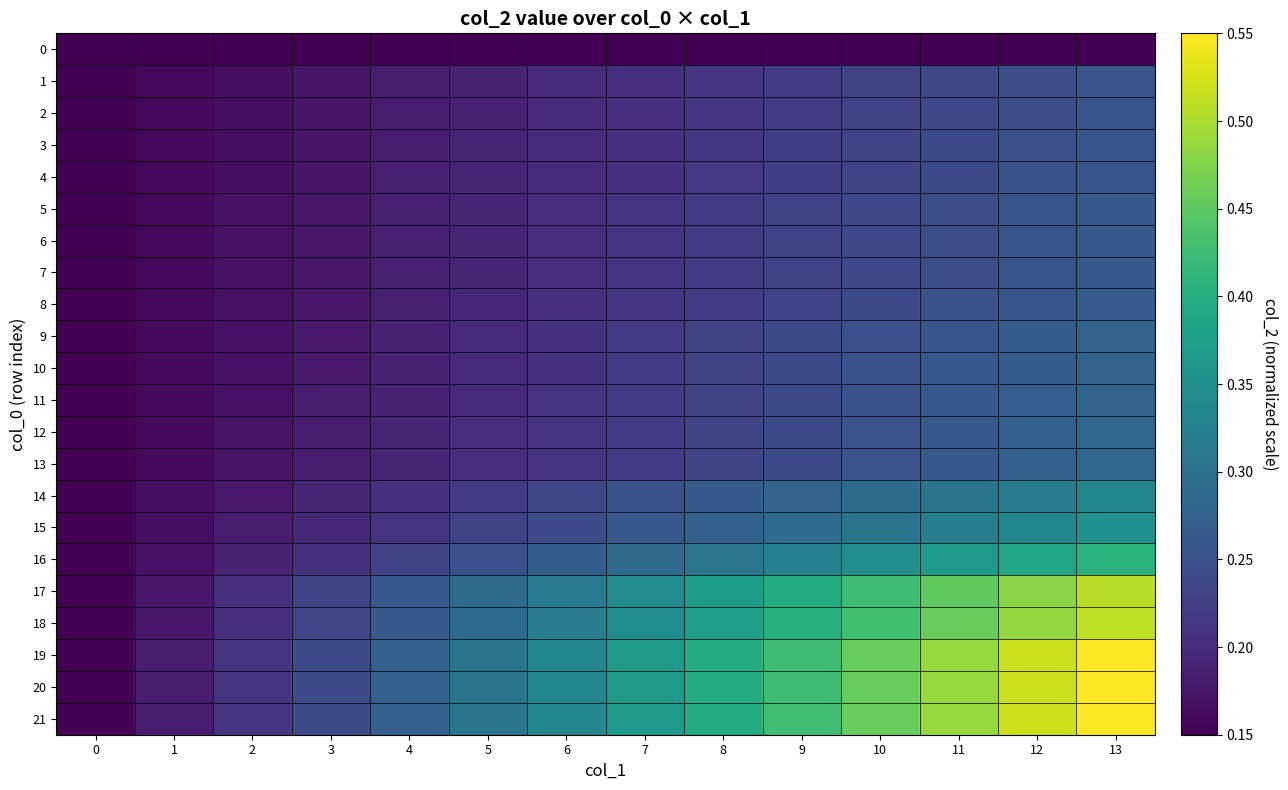

Between 2 and 7, which series saw the biggest shift?

21